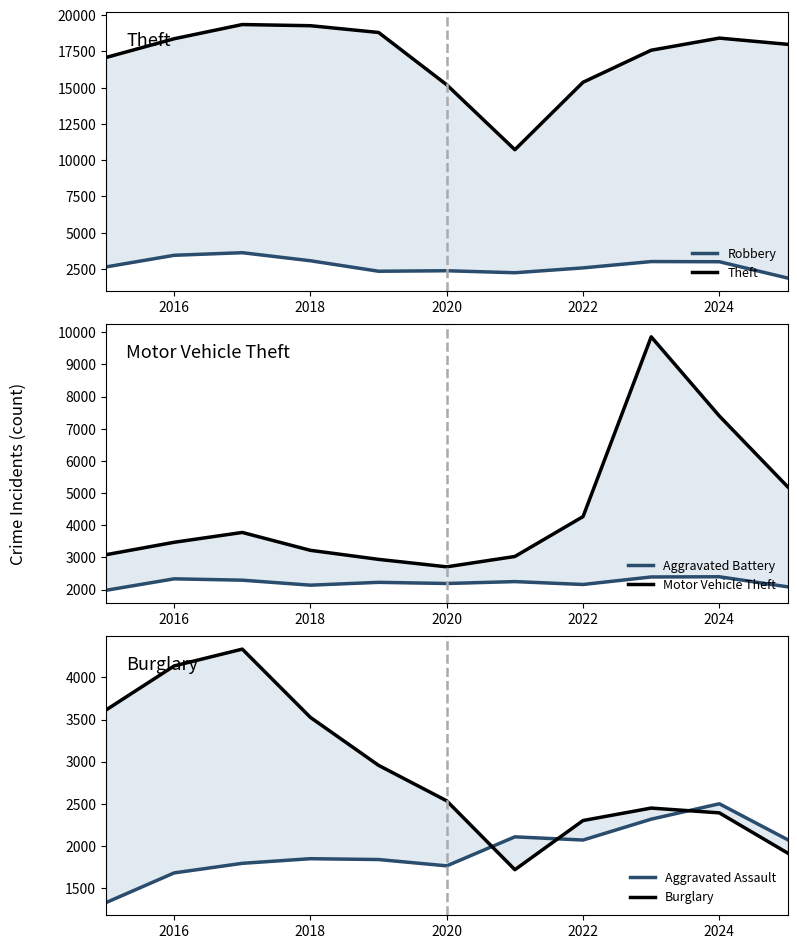

How many data points in Aggravated Battery are above 2226?

5